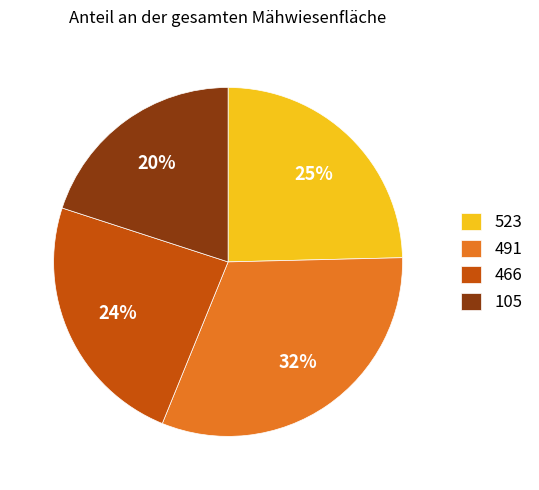

What percentage is the 466 slice, to the nearest percent?

24%